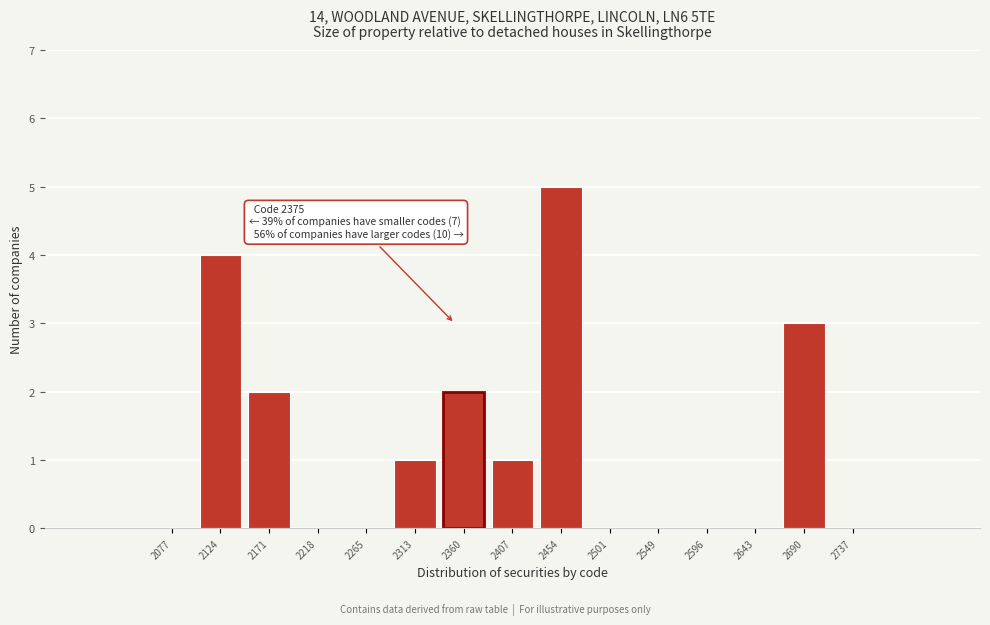

Reading left to right, transcribe all the data shown in this chart.

2077=0	2124=4	2171=2	2218=0	2265=0	2313=1	2360=2	2407=1	2454=5	2501=0	2549=0	2596=0	2643=0	2690=3	2737=0